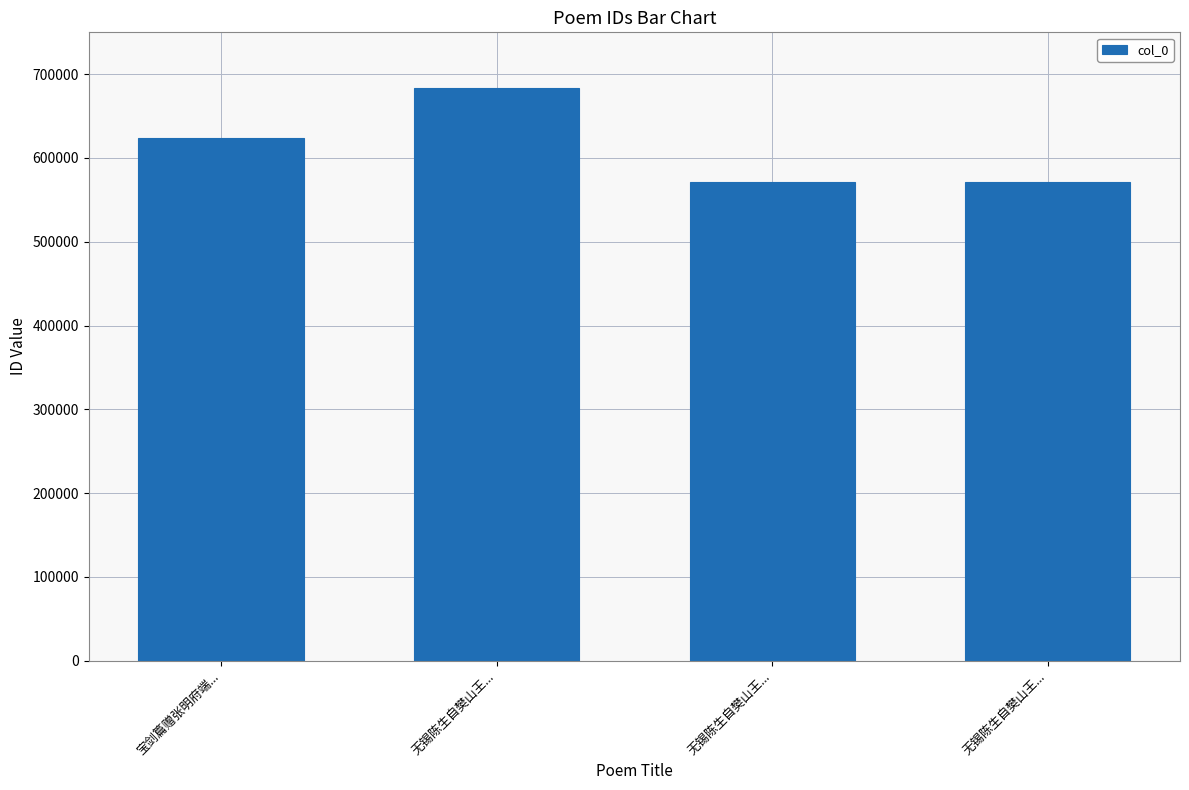

What is the label of the 1st bar from the left?

宝剑篇赠张明府端...